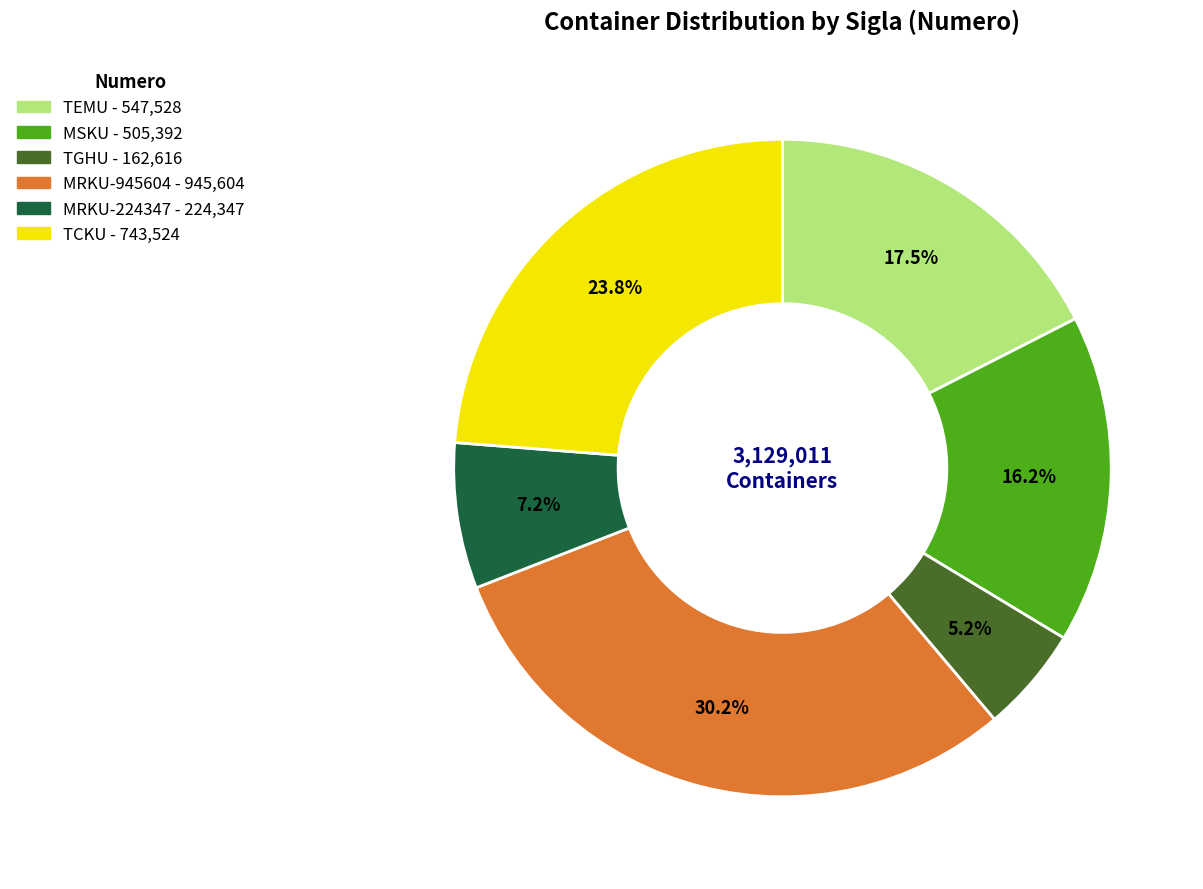

To the nearest percent, what is the difference between the largest and smallest slice percentages?

25%